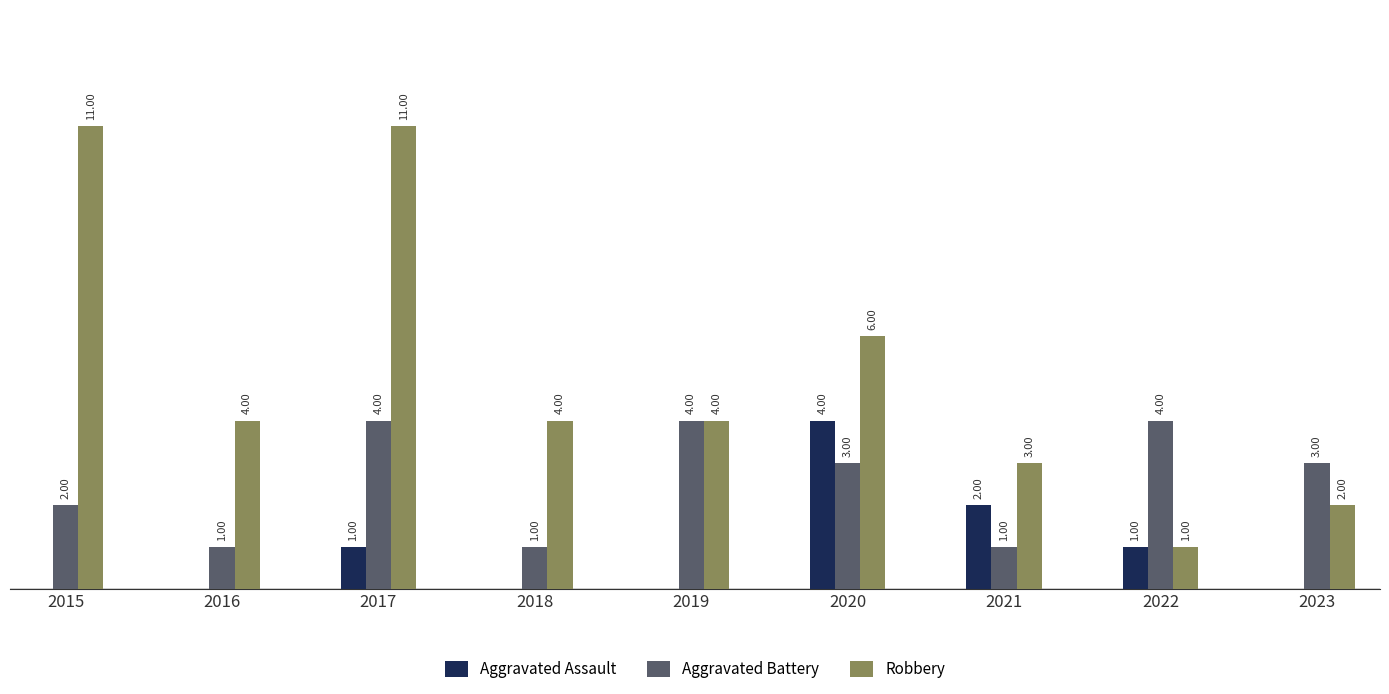

Is the value of Aggravated Assault at 2023 greater than the value of Aggravated Battery at 2015?

No